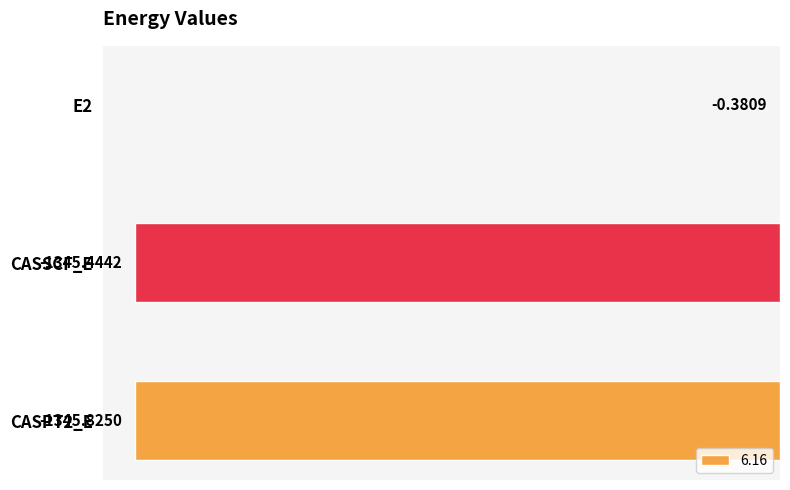

How many categories are shown in the chart?

3